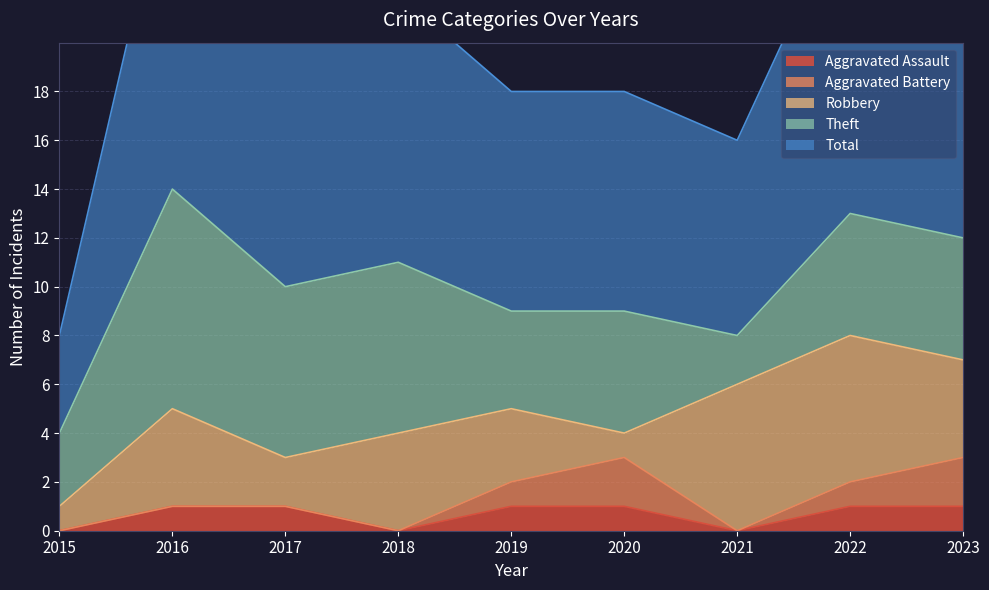

Which series has the largest total across all categories?

Total